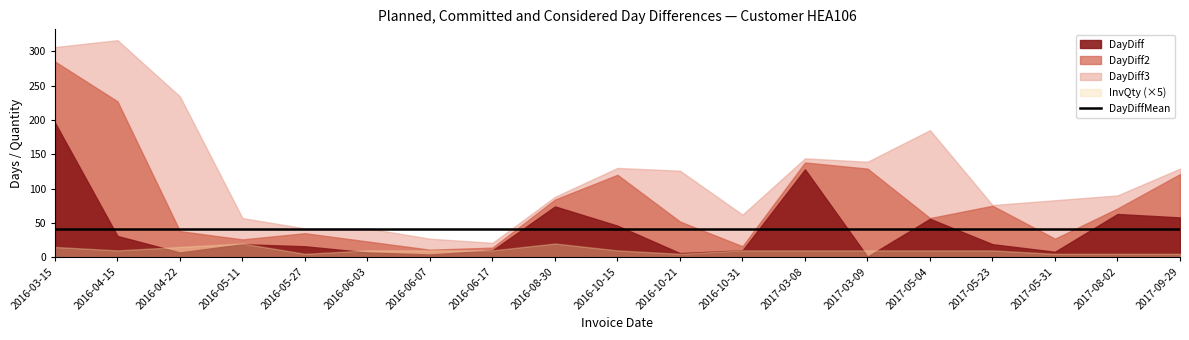

What is the sum of all DayDiff3 values?

2297.0